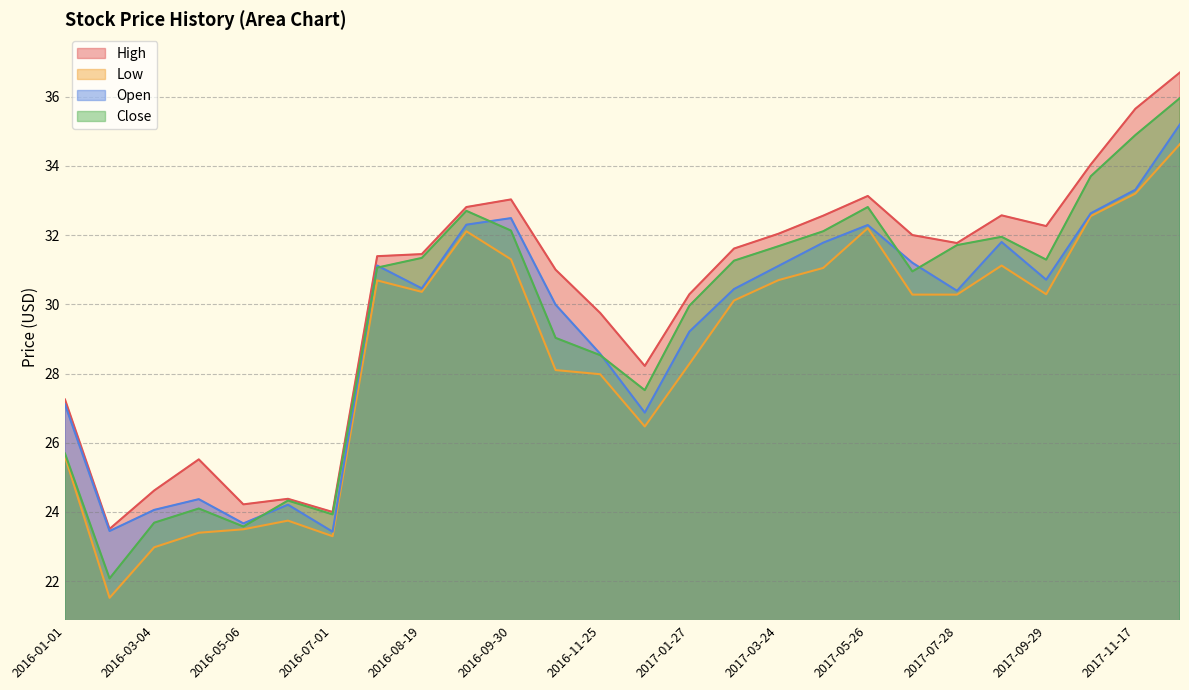

Which series has the largest total across all categories?

High